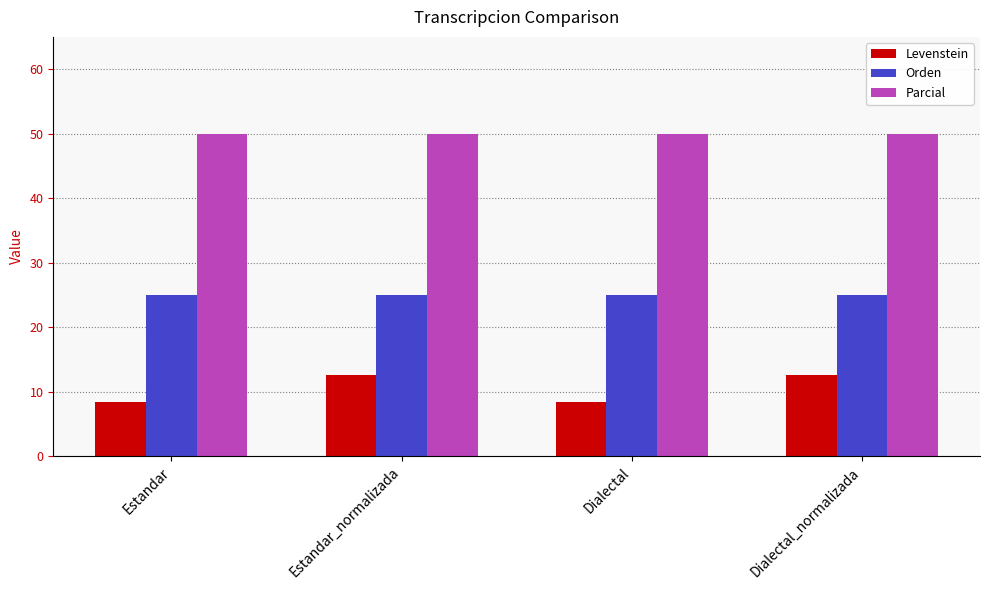

Is it true that Levenstein equals 8.3 at Estandar?

True